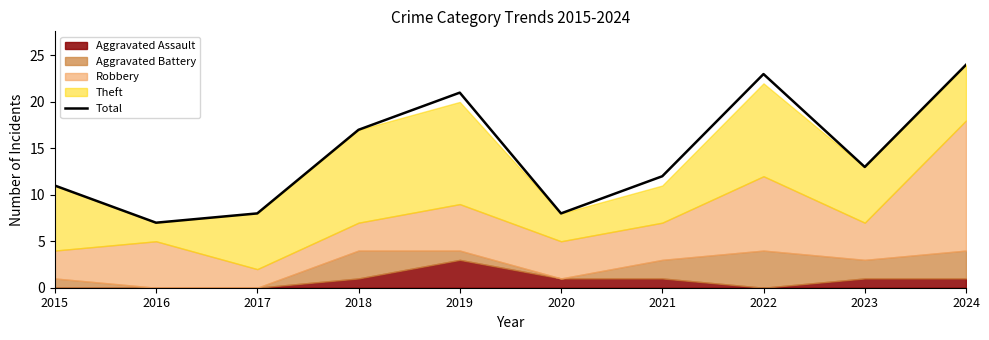

What is the change in value from 2015 to 2021?

+1